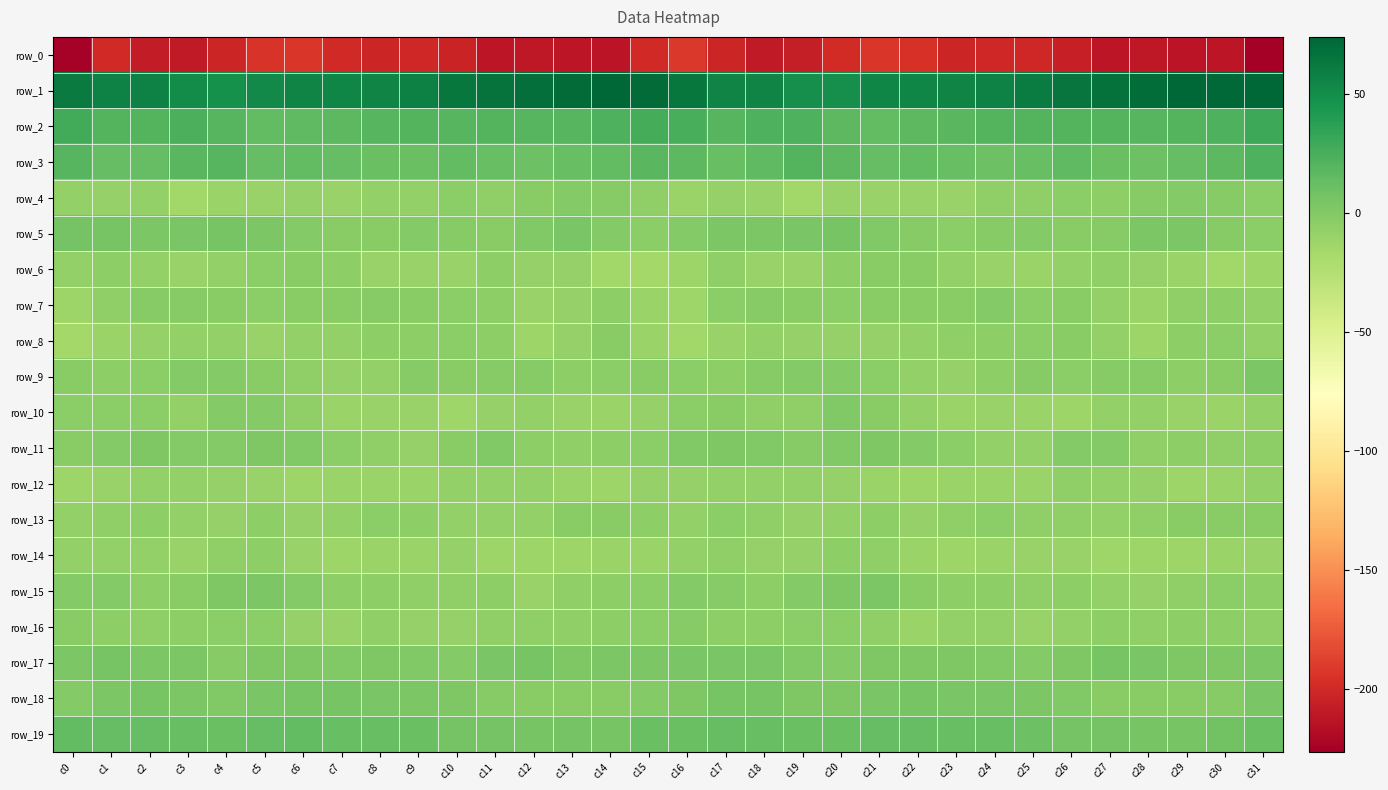

Rank the series by their maximum value, from lowest to highest.

row_0, row_12, row_14, row_6, row_8, row_13, row_16, row_7, row_4, row_10, row_11, row_15, row_9, row_17, row_18, row_5, row_19, row_3, row_2, row_1